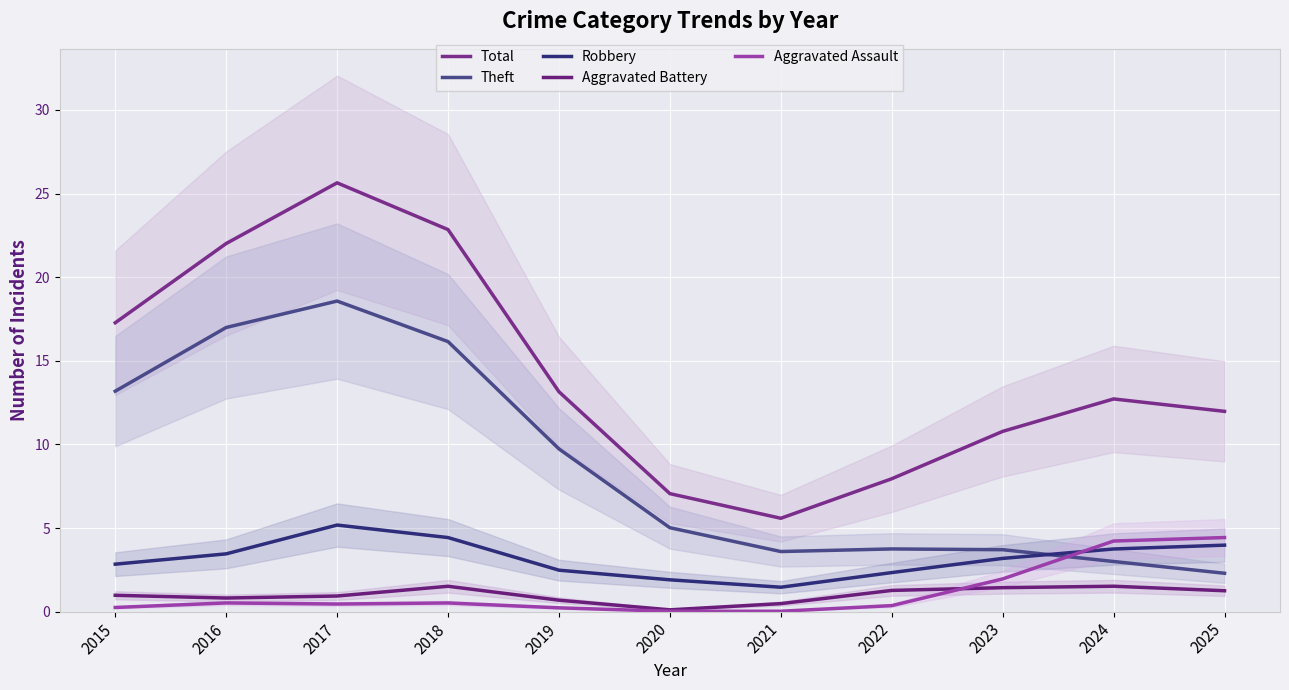

Reading left to right, transcribe all the data shown in this chart.

Total: 2015=17.3	2016=22.0	2017=25.6	2018=22.8	2019=13.2	2020=7.1	2021=5.6	2022=7.9	2023=10.8	2024=12.7	2025=12.0
Theft: 2015=13.2	2016=17.0	2017=18.6	2018=16.1	2019=9.7	2020=5.0	2021=3.6	2022=3.8	2023=3.7	2024=3.0	2025=2.3
Robbery: 2015=2.8	2016=3.5	2017=5.2	2018=4.4	2019=2.5	2020=1.9	2021=1.5	2022=2.3	2023=3.2	2024=3.7	2025=4.0
Aggravated Battery: 2015=1.0	2016=0.8	2017=0.9	2018=1.5	2019=0.7	2020=0.1	2021=0.5	2022=1.3	2023=1.4	2024=1.5	2025=1.3
Aggravated Assault: 2015=0.3	2016=0.5	2017=0.5	2018=0.5	2019=0.2	2020=0.0	2021=0.0	2022=0.4	2023=2.0	2024=4.2	2025=4.4